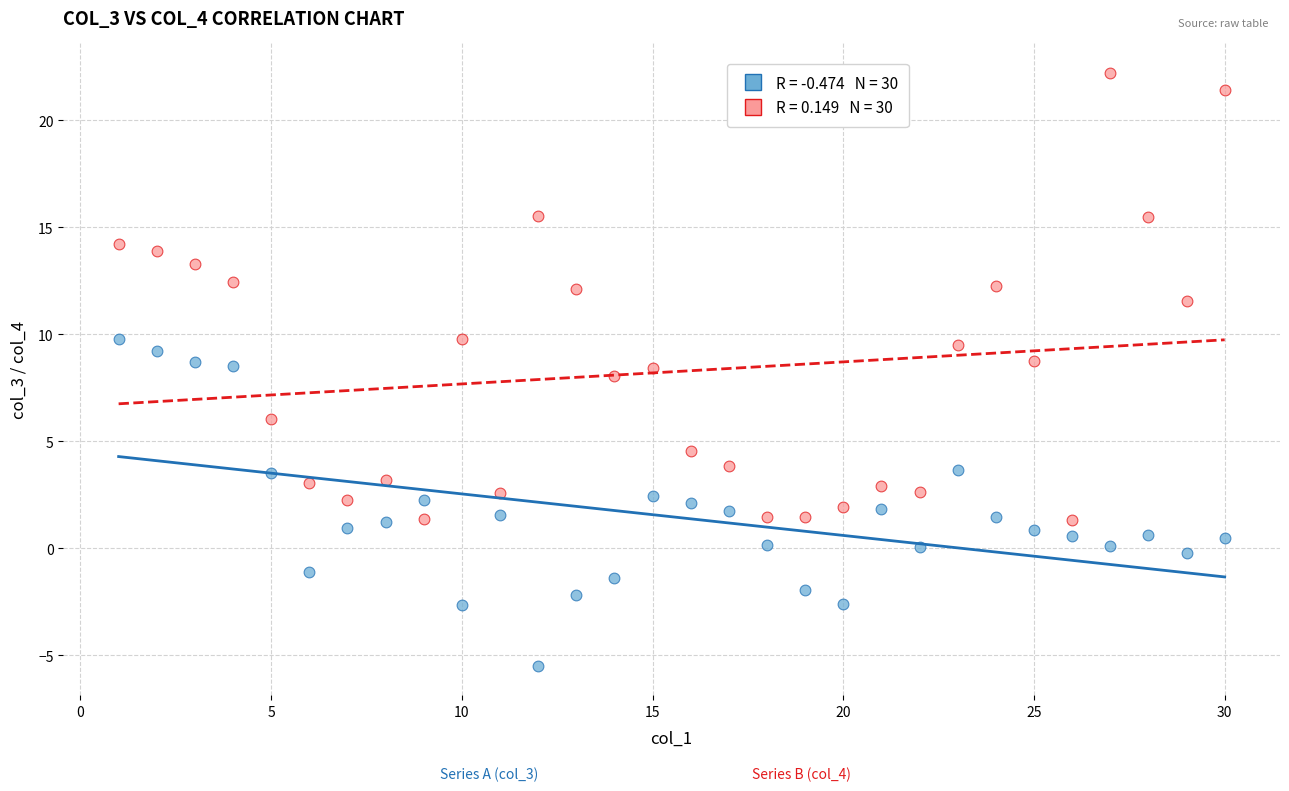

Across all data points, what is the range of X values (max minus min)?

29.0